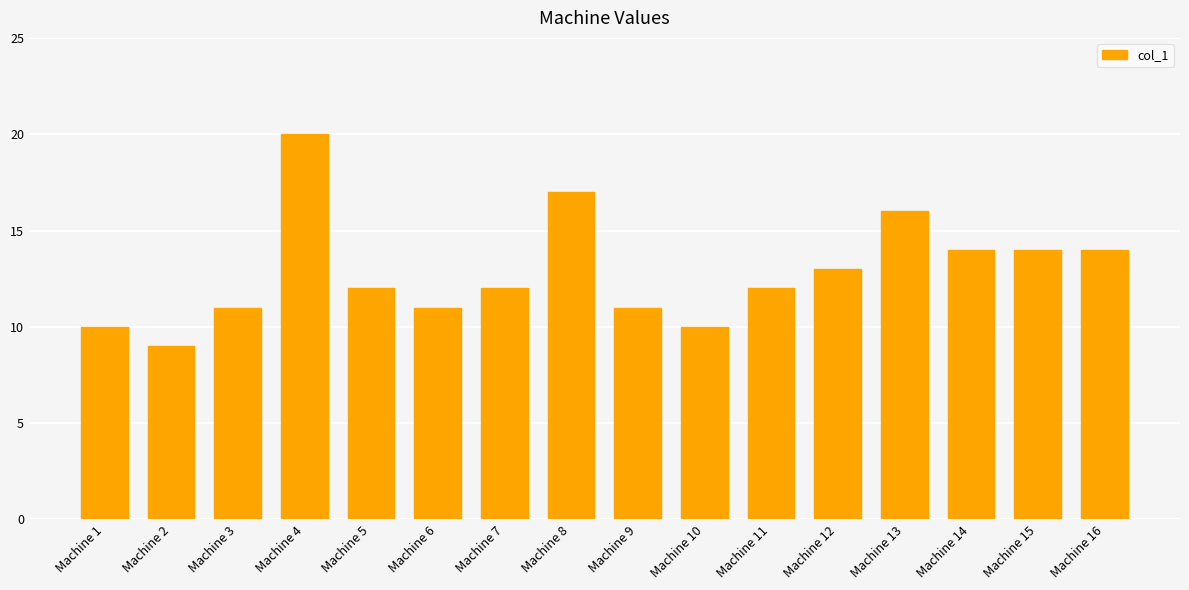

What is the difference between the maximum and minimum values?

11